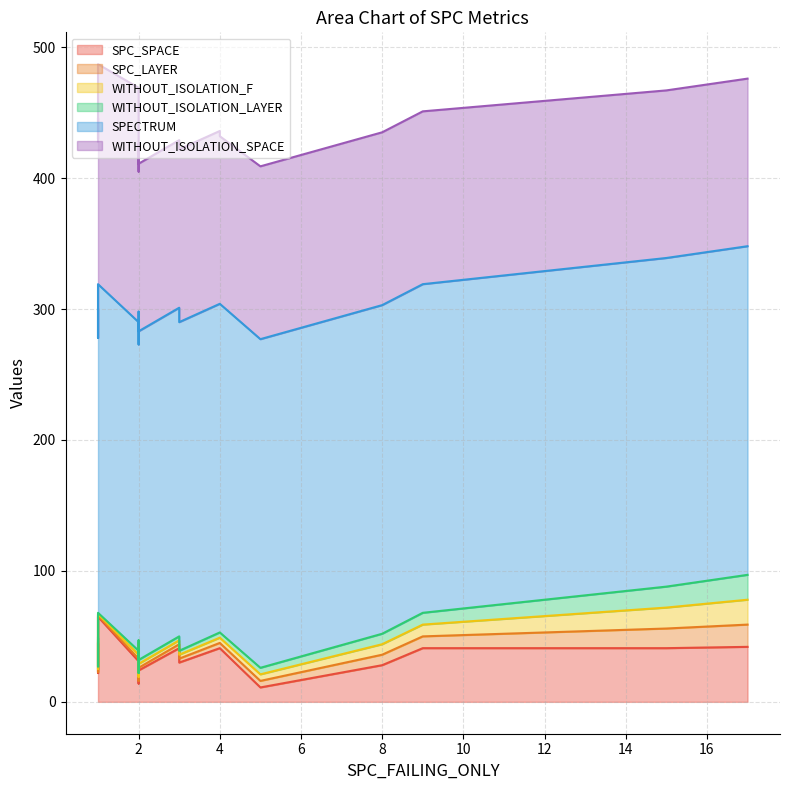

What is the value of the WITHOUT_ISOLATION_LAYER point at the 20th from the left?

4